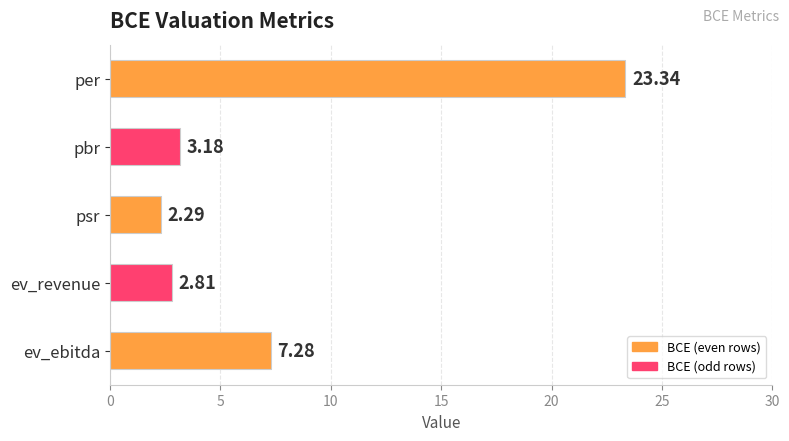

Where is the data nearest to the value 12?

ev_ebitda